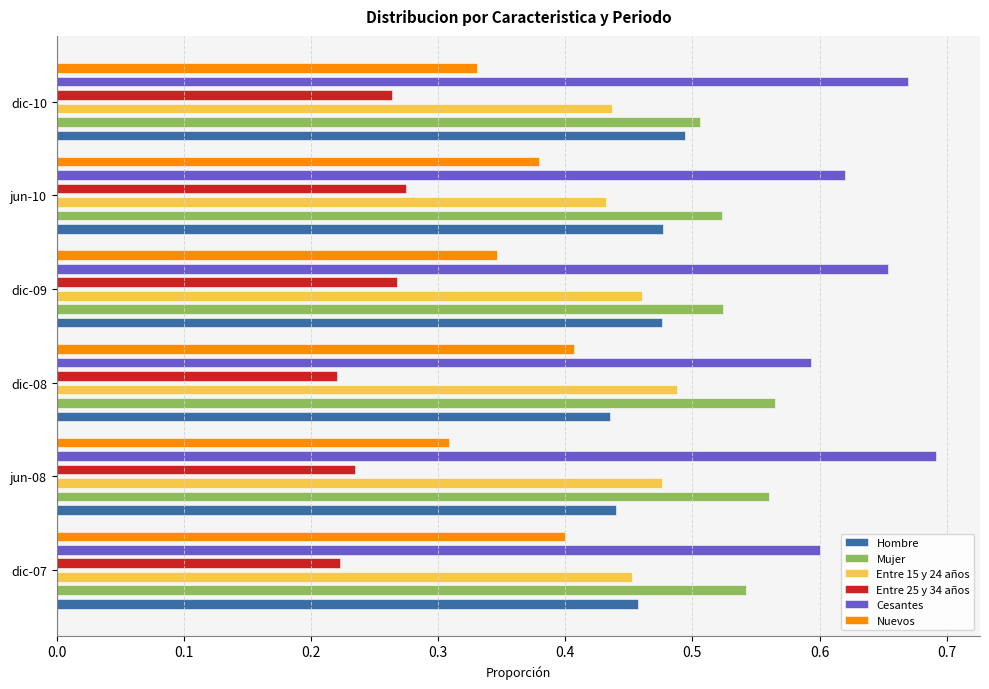

How many bars are there in each group?

6